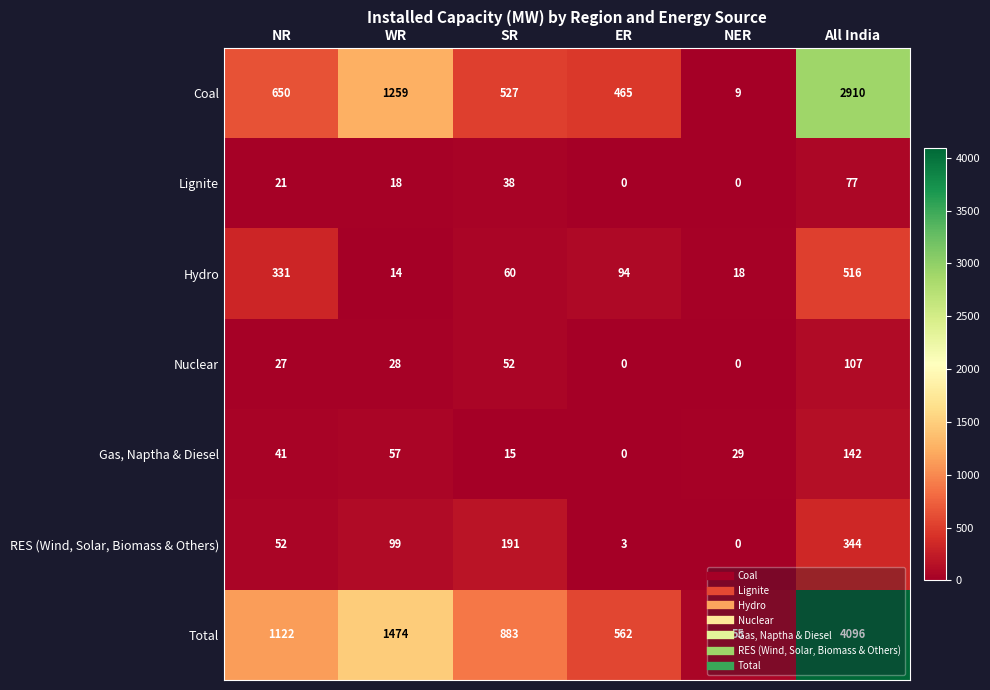

How many Lignite values are between 0 and 38?

5